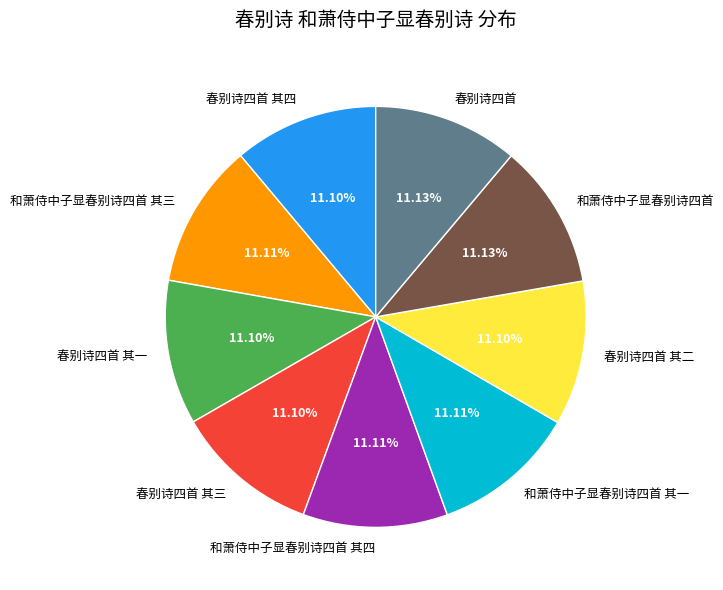

Count the number of slices in the pie.

9